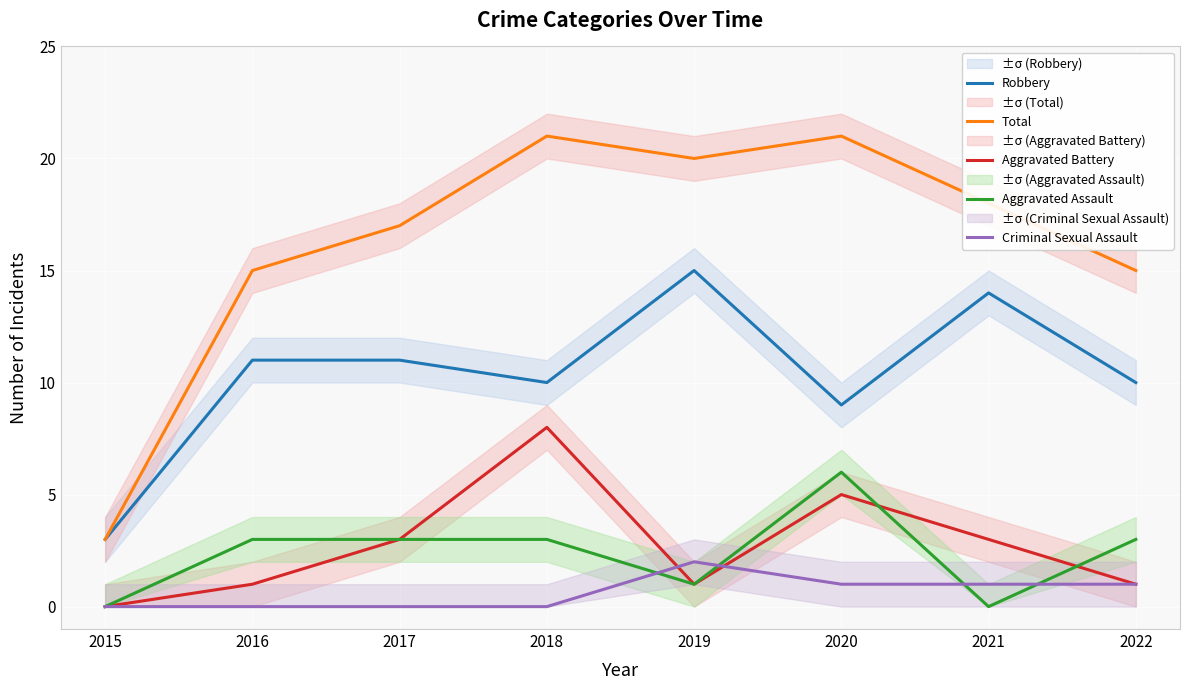

Which series has the largest range (max minus min)?

Total